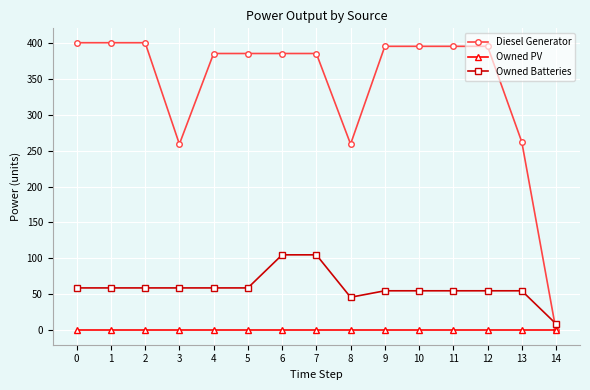

What is the total value across all series at 8?

305